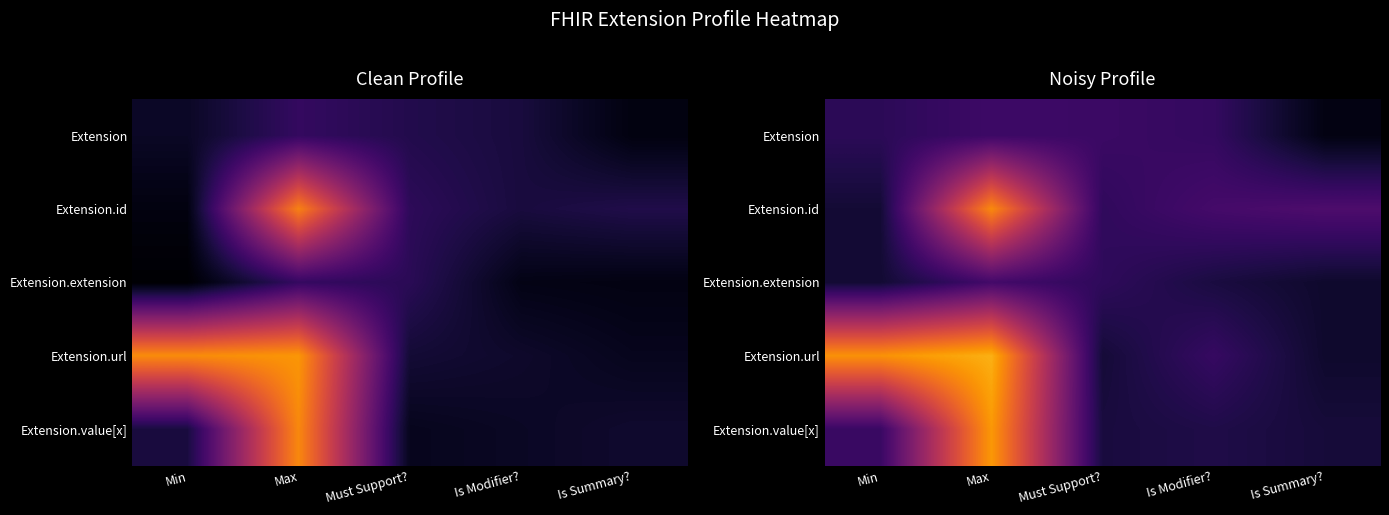

Between Min and Is Modifier?, which series saw the biggest shift?

Extension.url